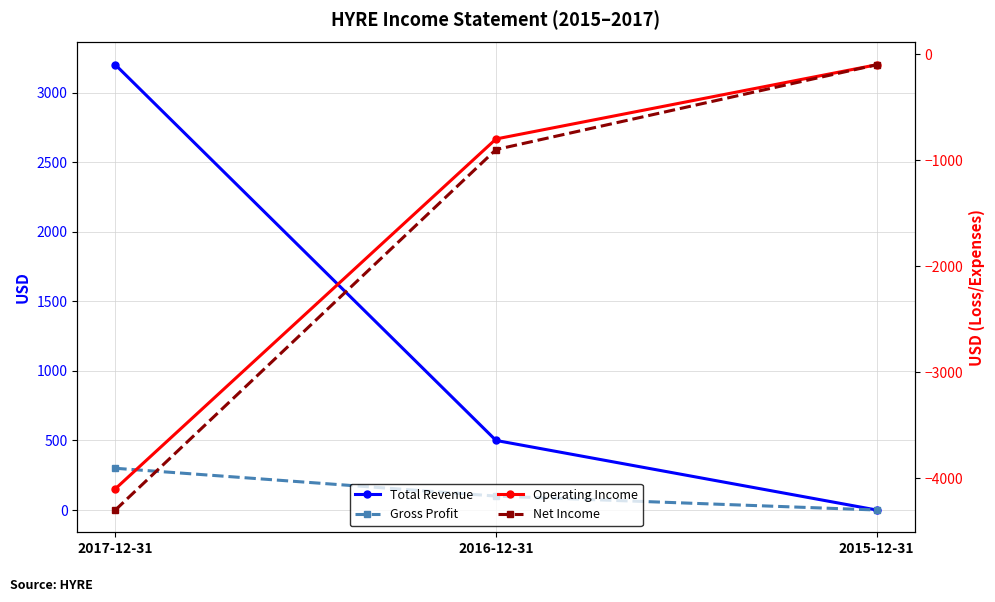

Read the Net Income value at 2015-12-31.

-100